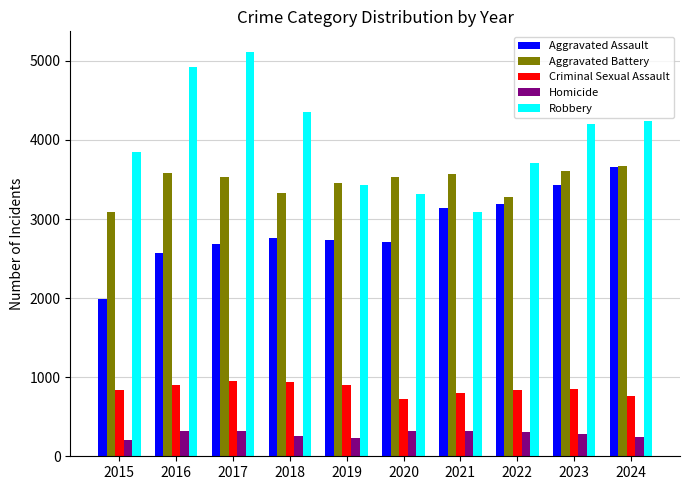

Which series has the largest range (max minus min)?

Robbery